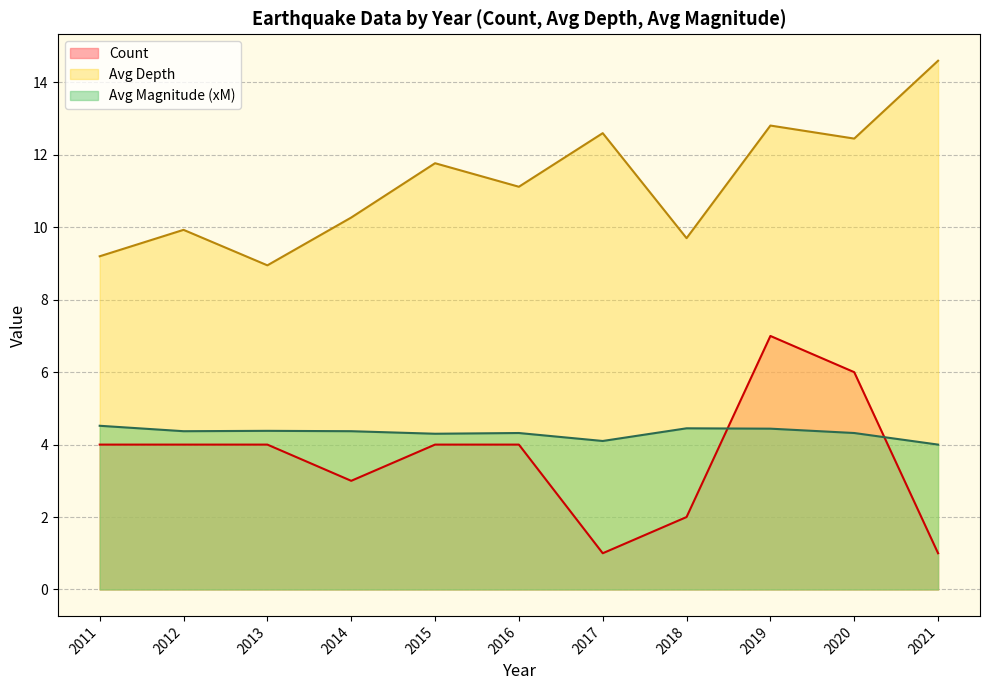

Where does the Avg Depth series first go above 11?

2015